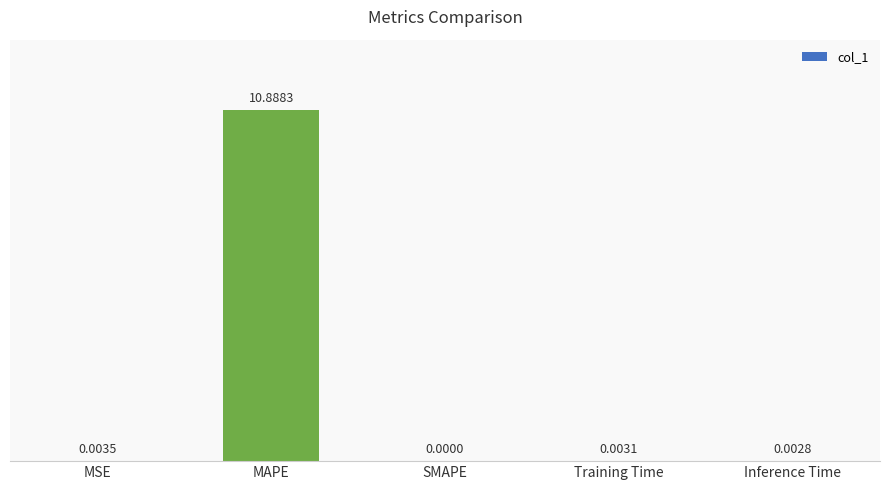

How many values exceed 0?

4